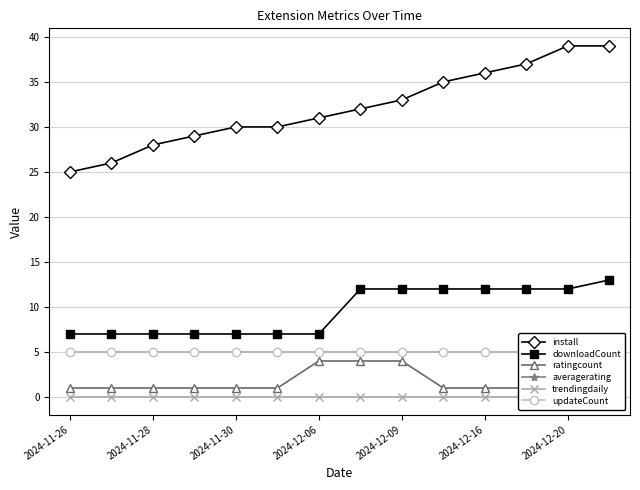

True or false: install and downloadCount intersect in this chart.

False